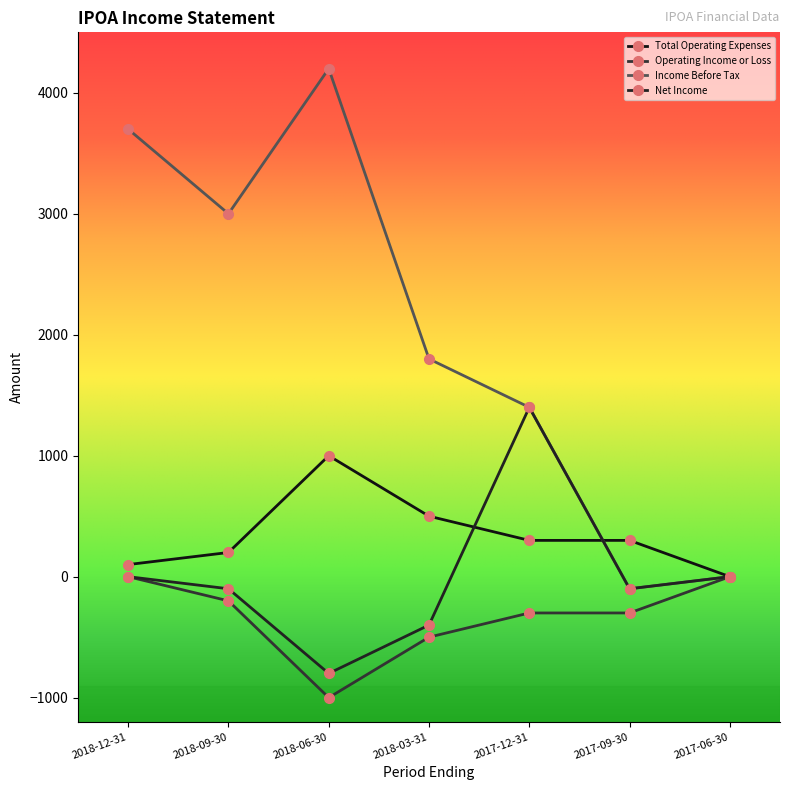

Count the number of categories in the chart.

7